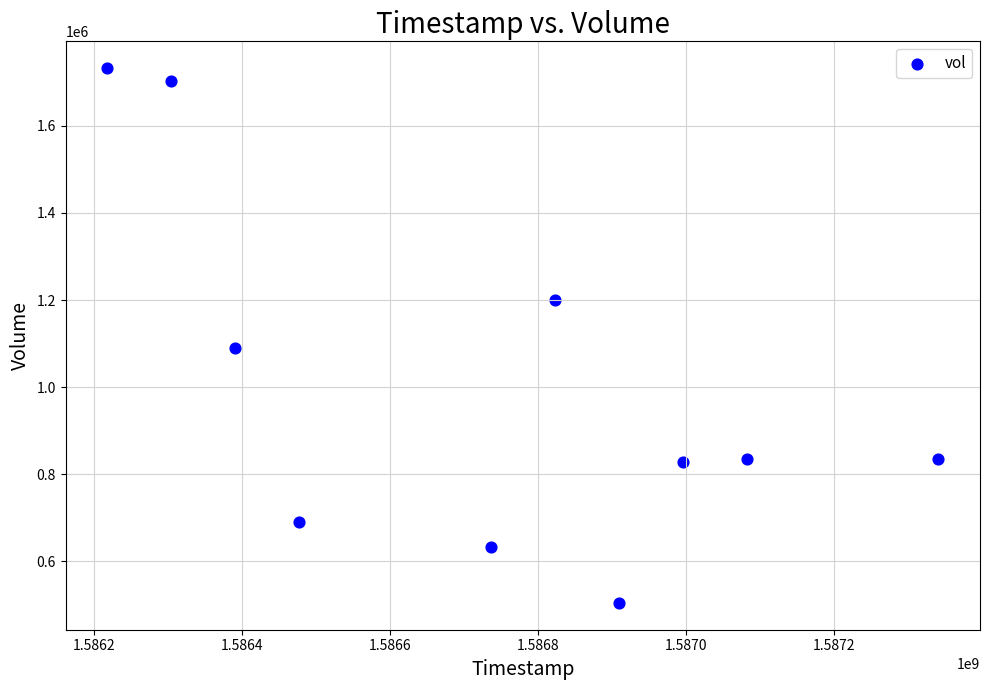

What is the average Y value?

1005100